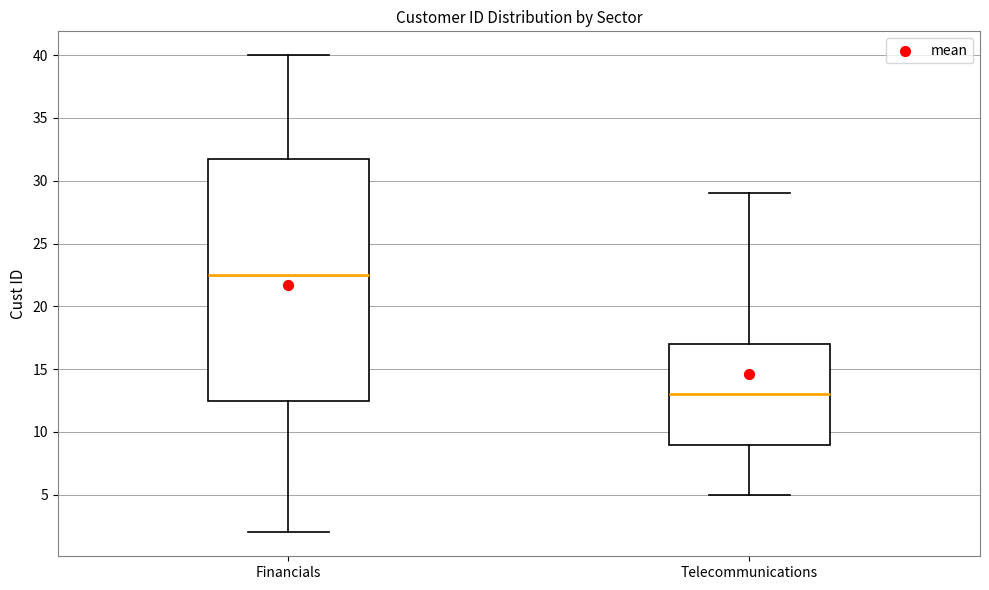

Where does the lower whisker of the box for Telecommunications end on the y-axis? The values are not printed on the chart, so give them approximately, as read against the axis.

5.0